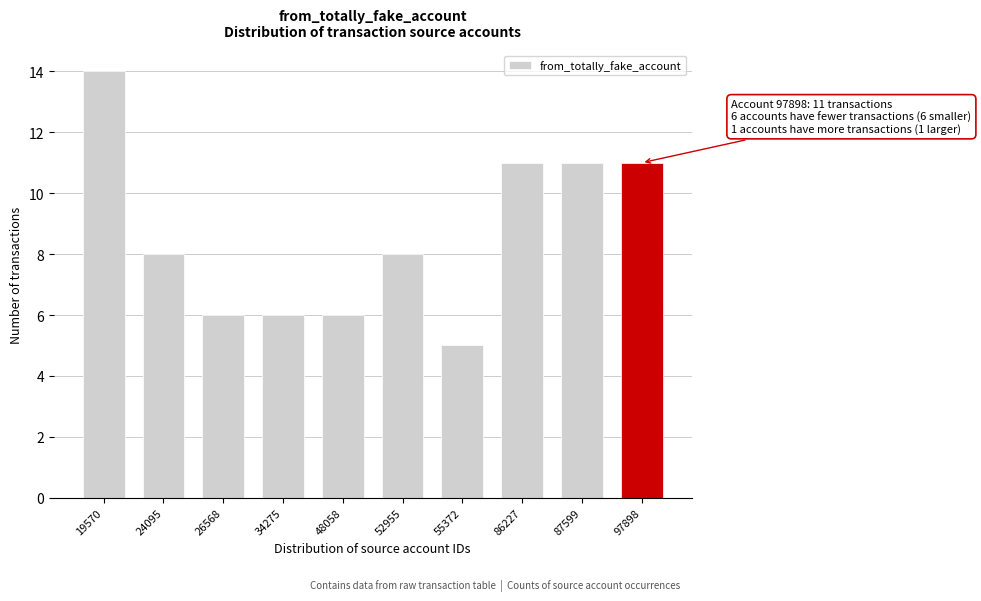

Reading left to right, transcribe all the data shown in this chart.

14	8	6	6	6	8	5	11	11	11